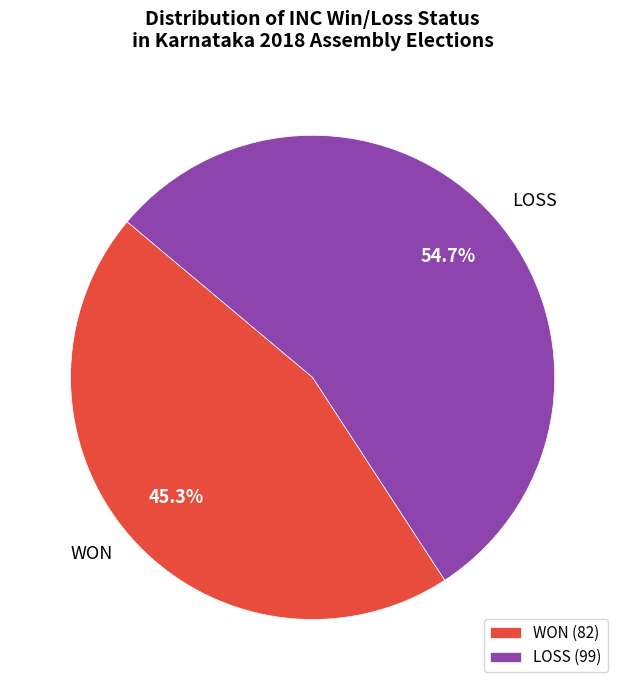

What percentage do WON and LOSS together represent?

100.0%